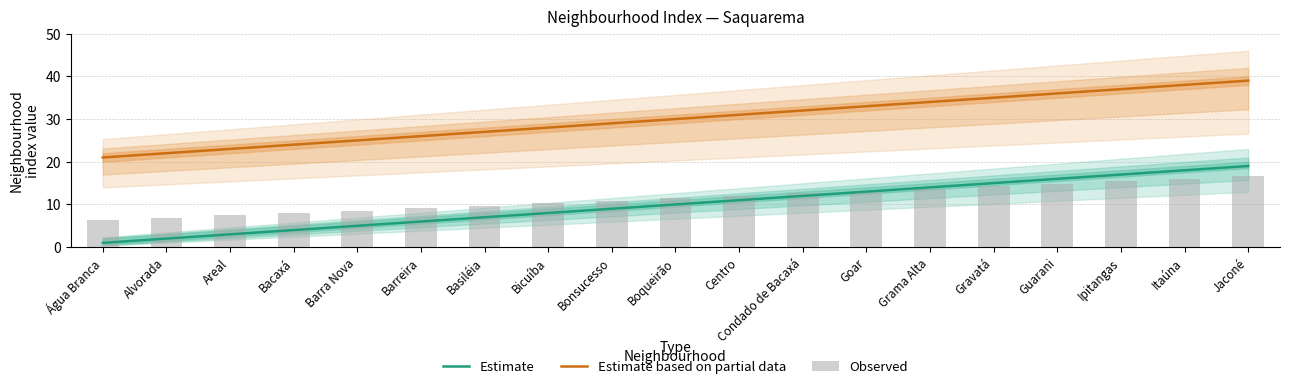

The Observed series shows 23.1 at Goar. True or false?

False